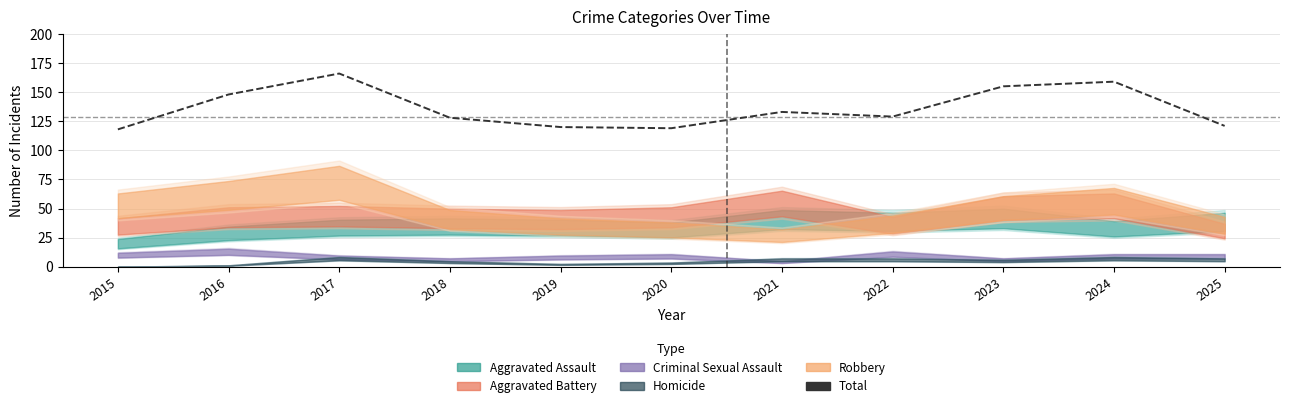

What is the difference between the maximum and minimum values?

48